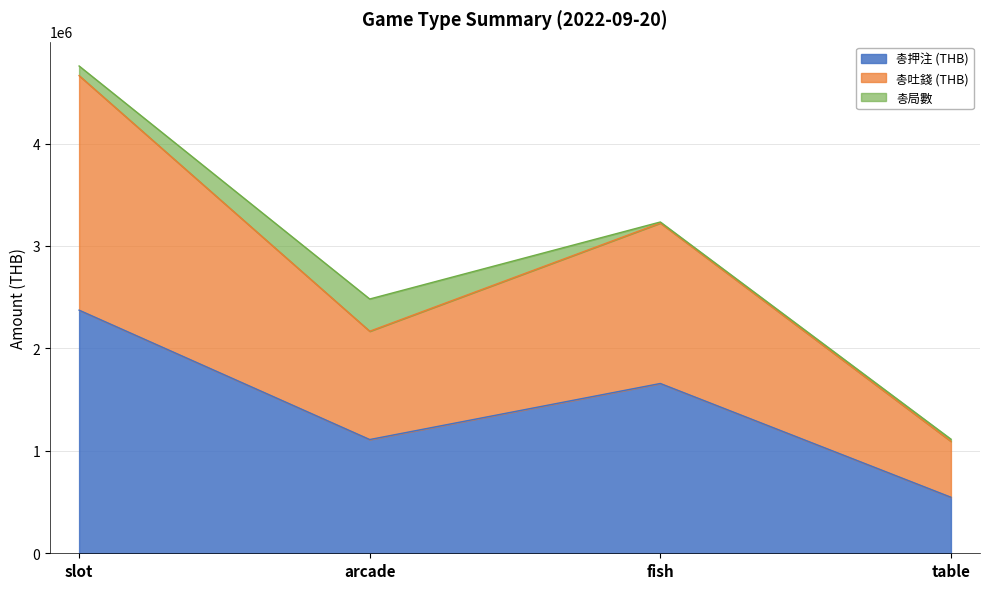

What is the average value of the 총押注 (THB) series?

1422088.5